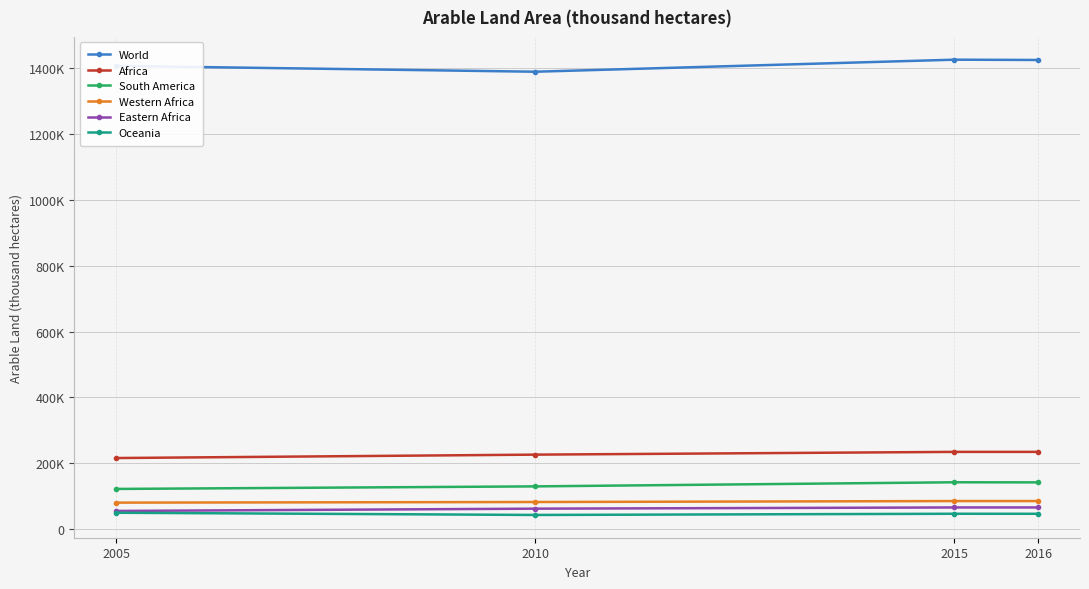

What is the spread (max minus min) of values at 2005?

1355542.0